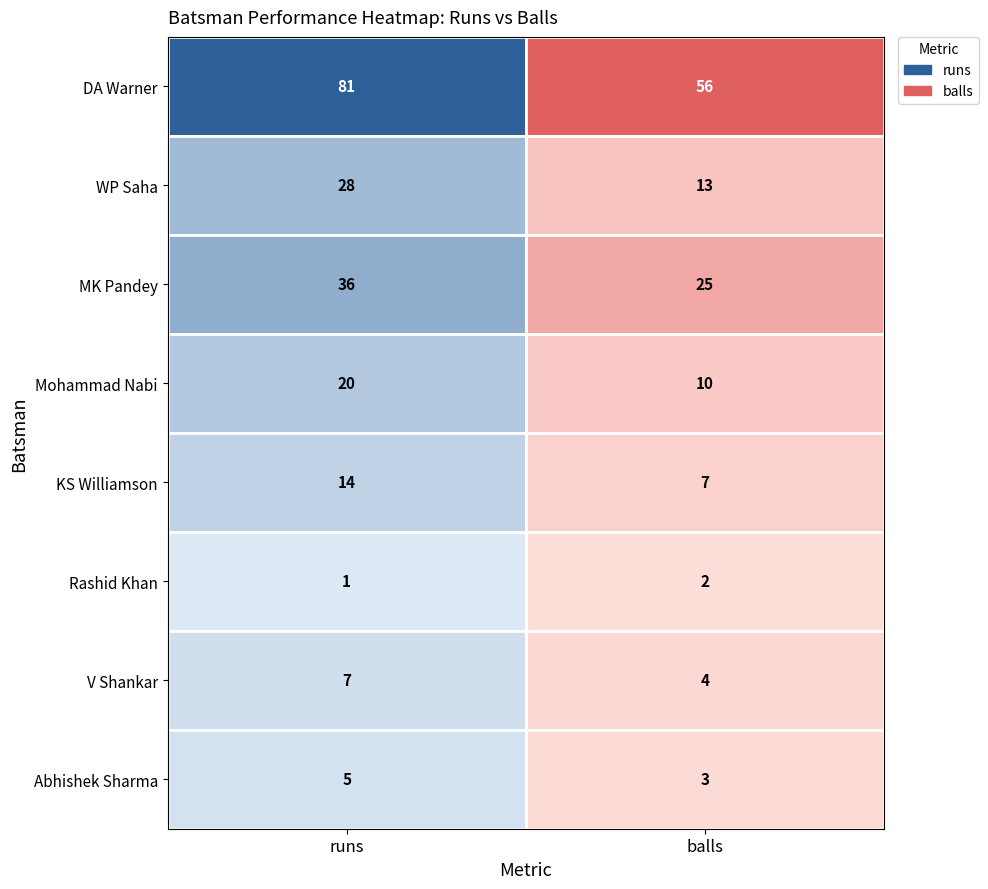

What is the difference between the Abhishek Sharma values at runs and balls?

2